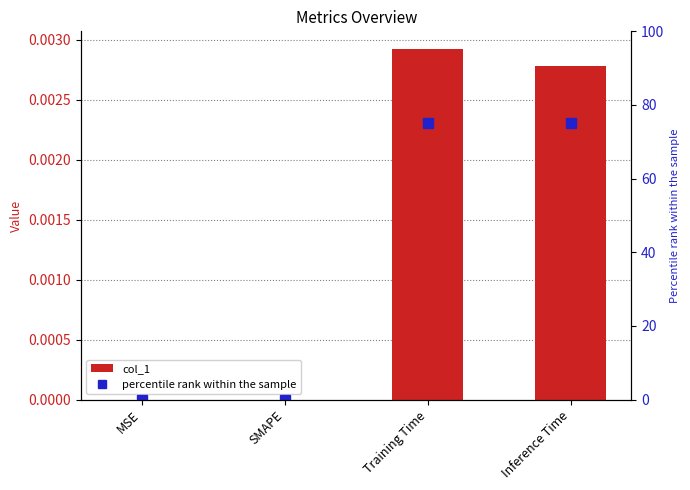

Which series has the largest range (max minus min)?

percentile rank within the sample